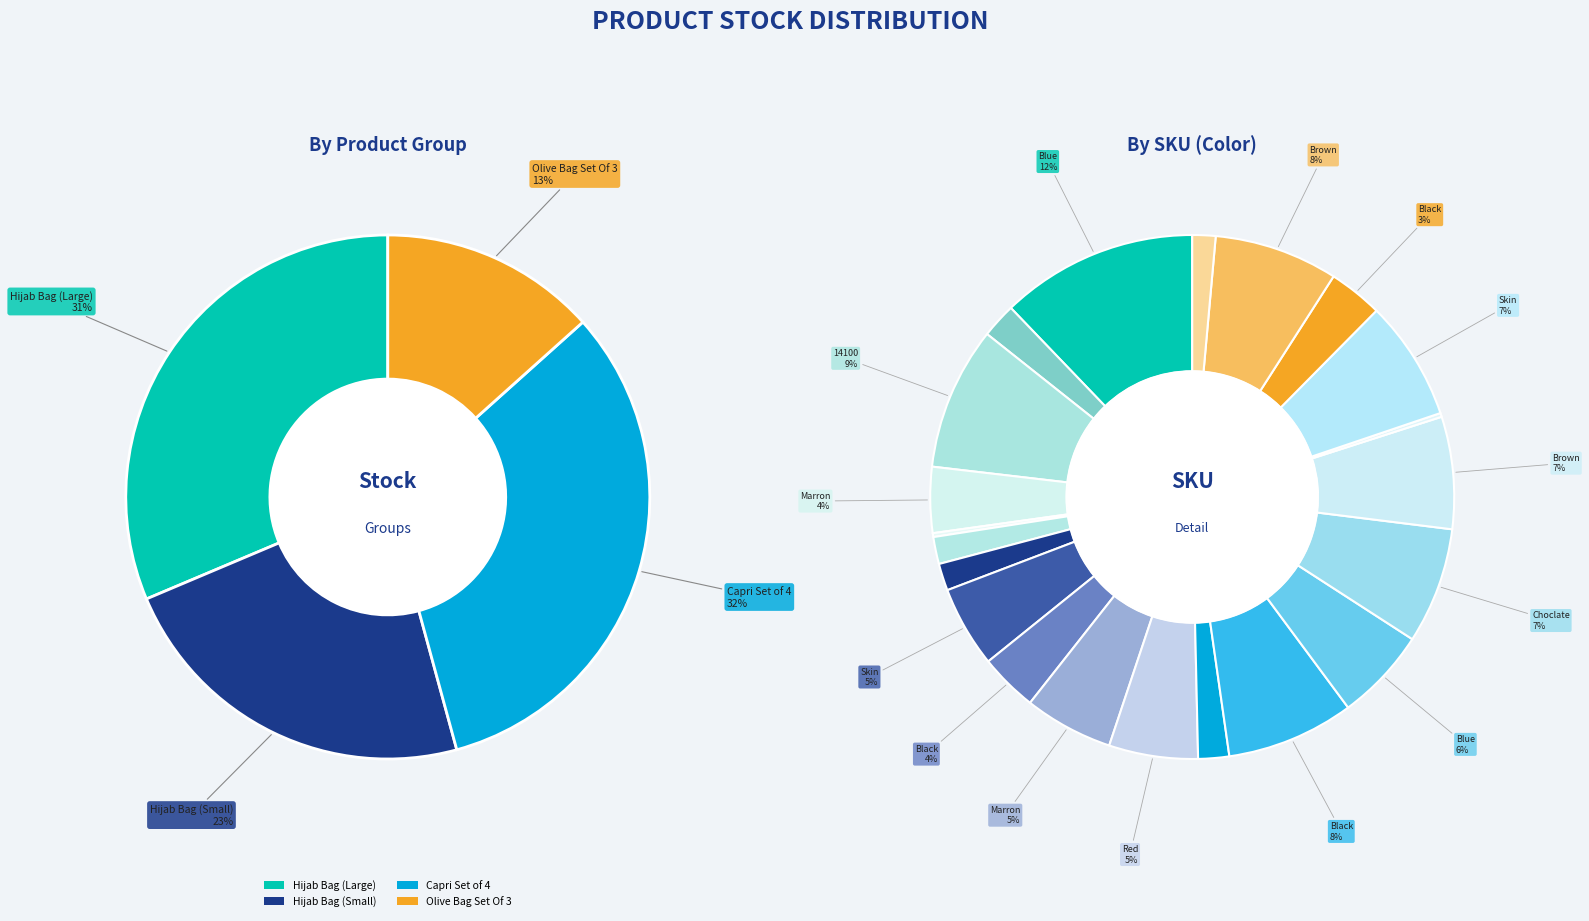

Is there a majority slice in this chart?

No